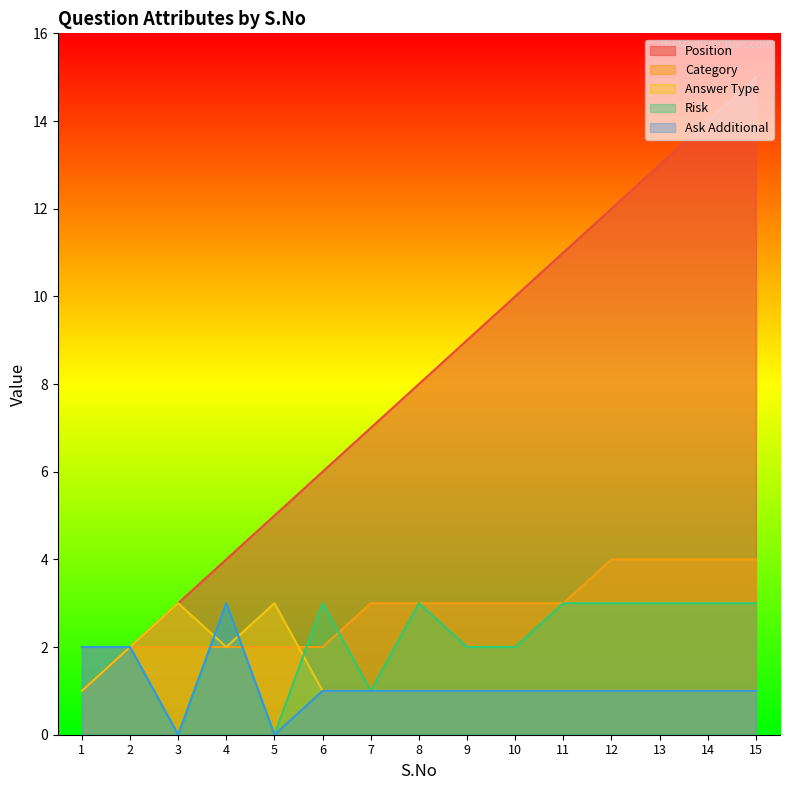

Reading left to right, list all the values displayed in this chart.

Position: 1	2	3	4	5	6	7	8	9	10	11	12	13	14	15
Category: 2	2	2	2	2	2	3	3	3	3	3	4	4	4	4
Answer Type: 1	2	3	2	3	1	1	1	1	1	1	1	1	1	1
Risk: 2	2	0	3	0	3	1	3	2	2	3	3	3	3	3
Ask Additional: 2	2	0	3	0	1	1	1	1	1	1	1	1	1	1